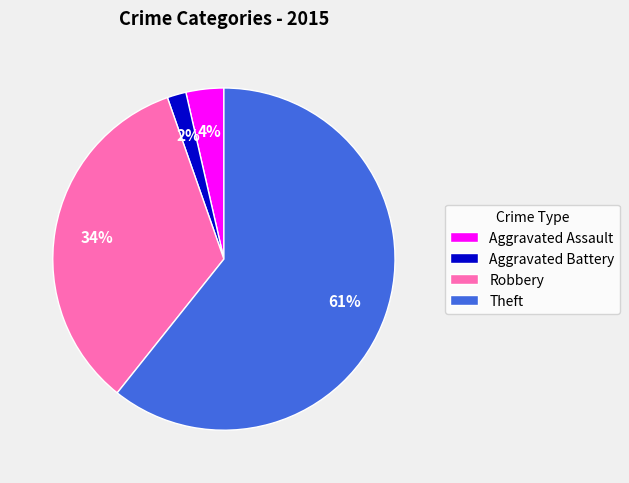

To the nearest percent, what percentage of the pie is Aggravated Battery?

2%